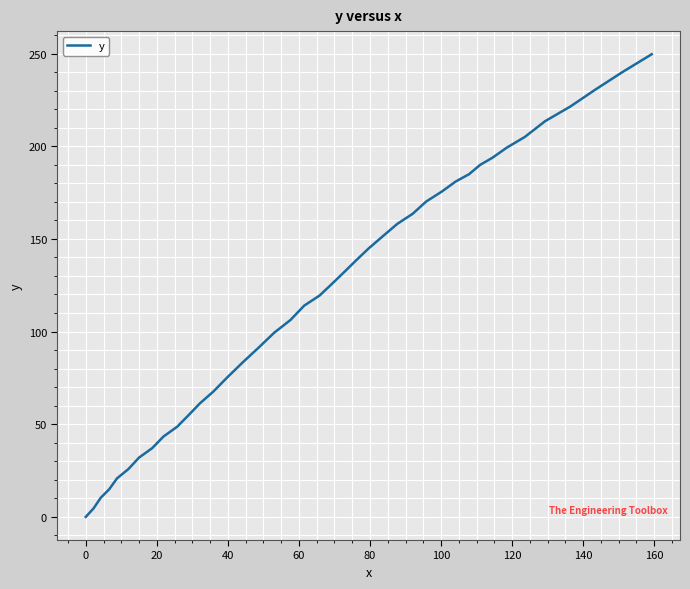

What is the sum of all values?

4779.0